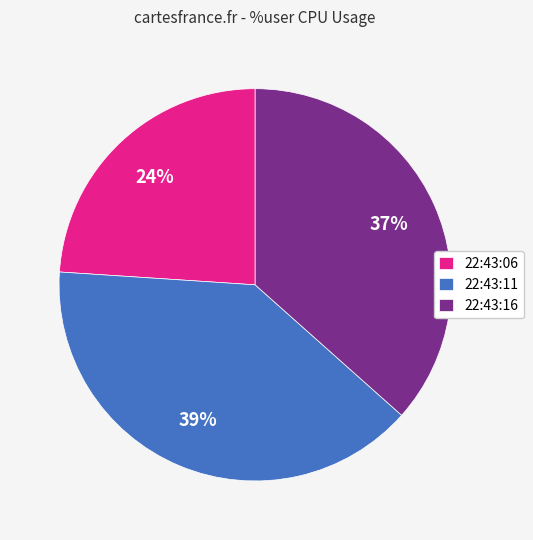

Approximately how many times larger is the value at 22:43:16 compared to 22:43:11?

0.9